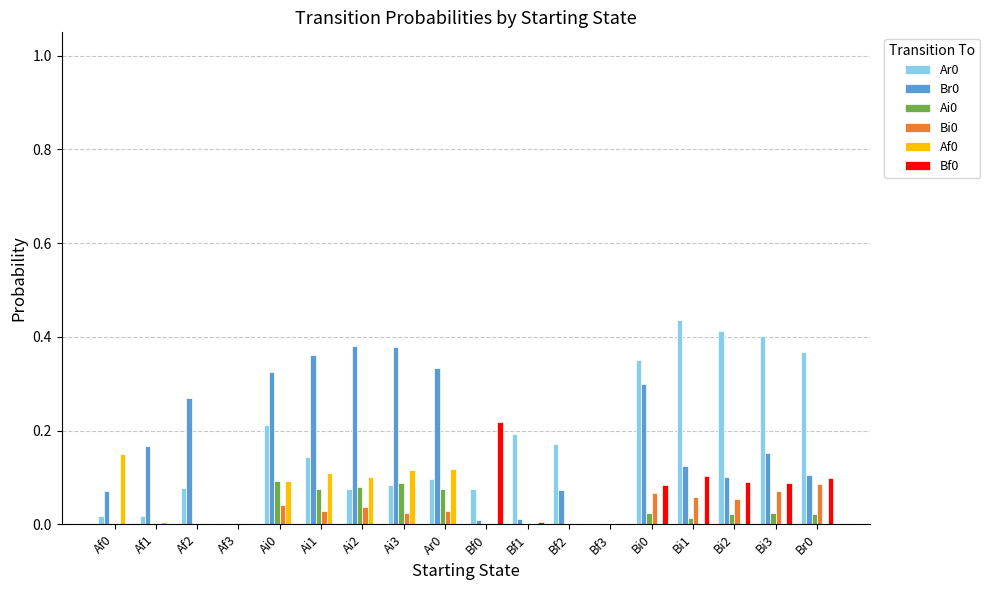

What is the total value across all series at Ai0?

0.8